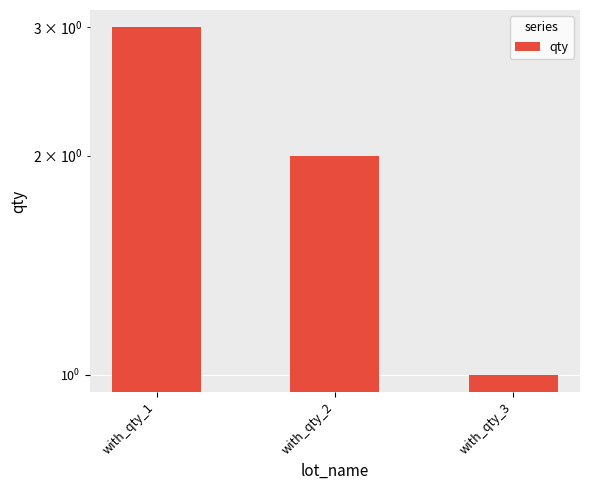

List the labels in order of value, smallest first.

with_qty_3, with_qty_2, with_qty_1